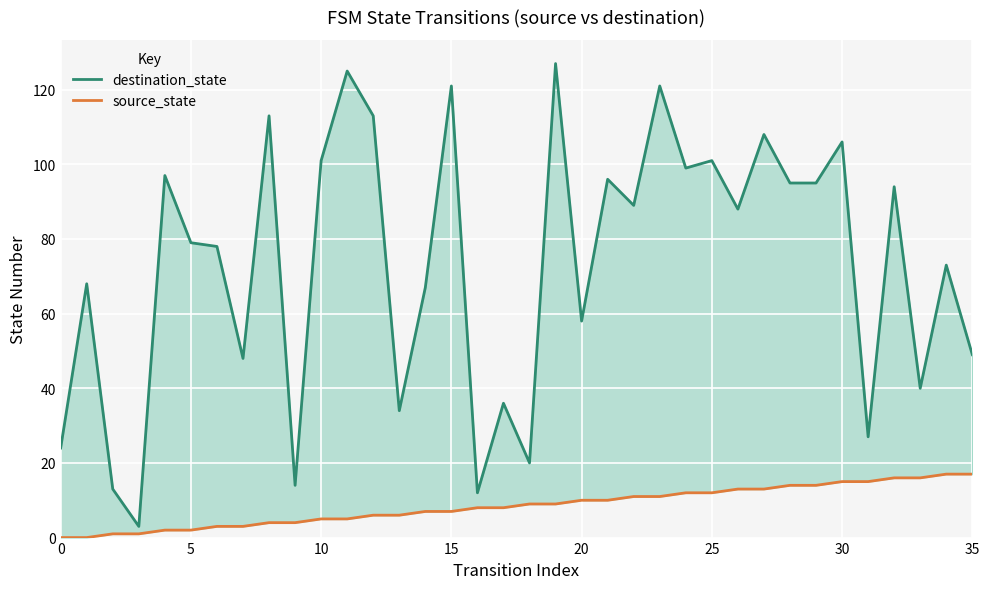

At which category is the sum across all series the highest?

19